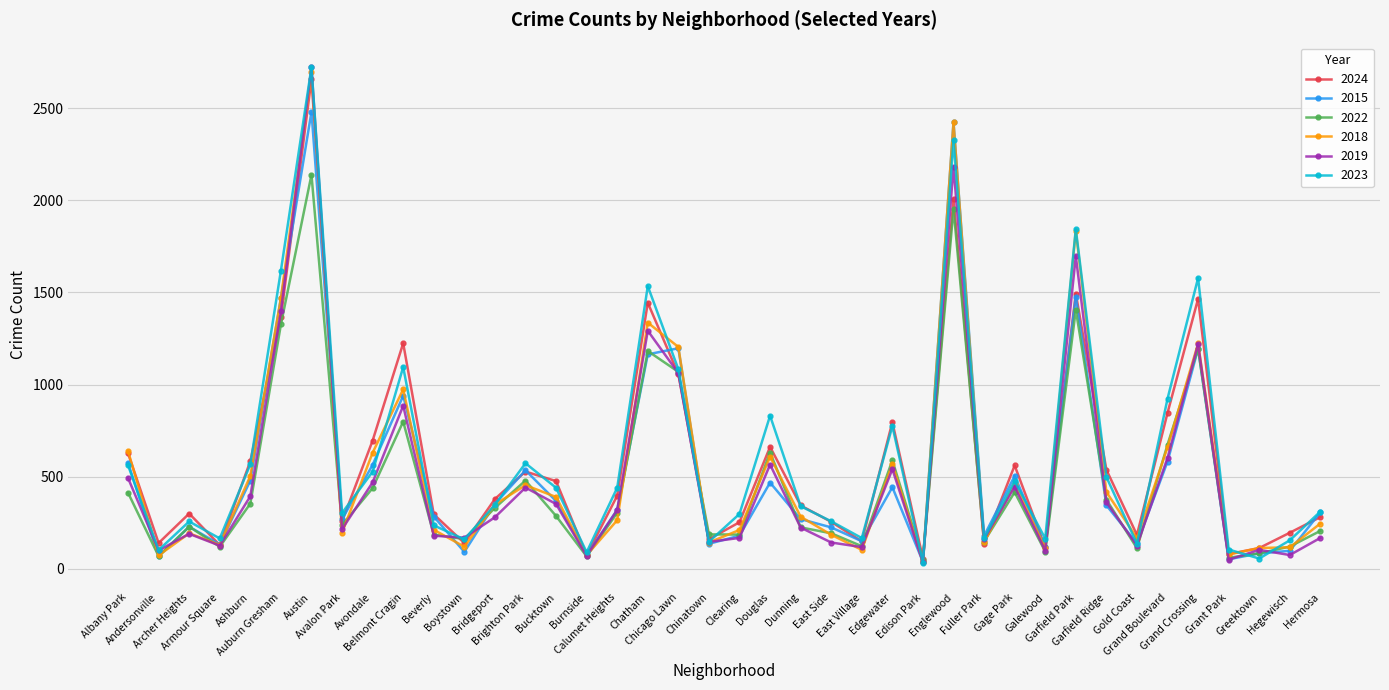

Reading left to right, transcribe all the data shown in this chart.

2024: 627	140	300	129	584	1367	2657	257	696	1224	296	140	379	528	476	73	397	1444	1056	161	253	662	344	255	149	796	56	2008	136	561	117	1494	538	184	846	1465	80	113	196	281
2015: 575	68	229	132	479	1469	2480	269	564	939	284	92	352	535	368	75	320	1164	1197	136	180	468	270	225	150	443	38	2422	179	504	116	1477	345	138	582	1194	52	84	98	307
2022: 413	69	229	120	354	1326	2138	238	438	799	186	162	331	479	287	68	304	1182	1069	187	186	631	225	193	123	589	50	1955	148	416	94	1406	376	112	674	1195	60	84	121	206
2018: 639	73	193	130	504	1468	2694	196	630	974	212	120	349	454	390	74	264	1336	1204	143	211	609	283	185	103	568	36	2422	144	463	113	1835	417	167	660	1223	78	113	117	246
2019: 493	100	190	126	394	1397	2721	215	469	885	180	169	280	441	352	70	320	1292	1062	146	168	566	224	143	118	541	35	2183	160	446	99	1697	362	126	602	1219	50	103	75	168
2023: 562	102	257	165	567	1618	2721	303	527	1095	236	160	347	573	440	90	440	1534	1083	147	298	831	340	258	167	775	34	2327	165	476	164	1843	499	137	923	1578	105	56	155	311